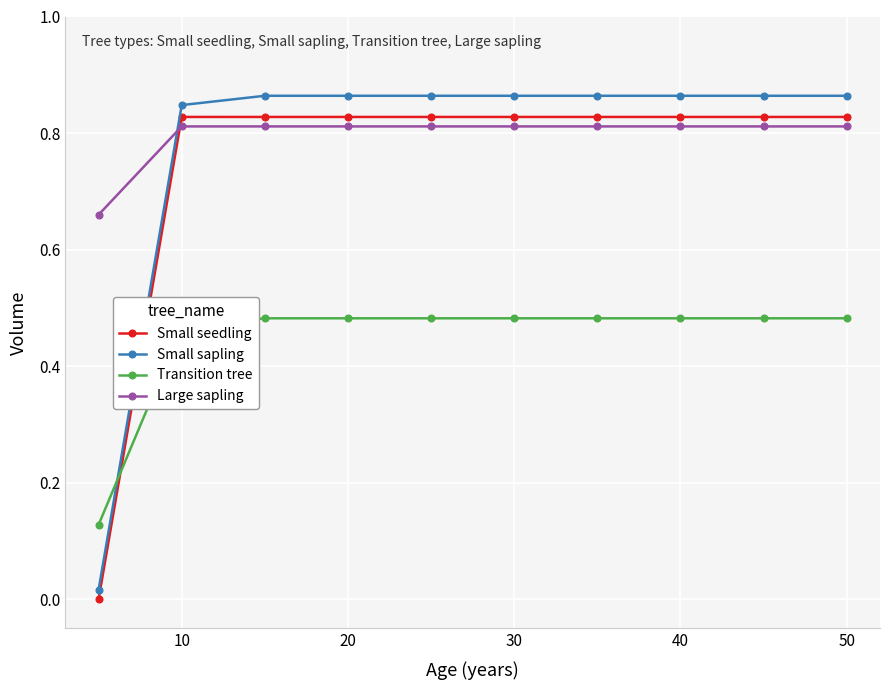

Does the chart display data point markers on the line(s)?

Yes